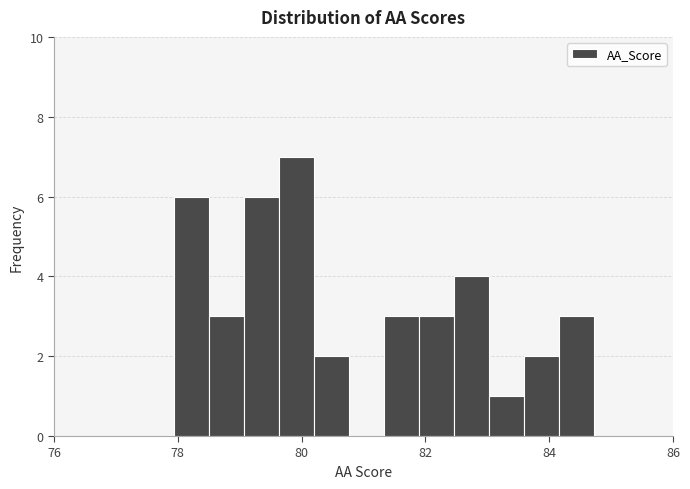

Read against the x-axis, roughly where is the centre of the tallest bar?

80.0